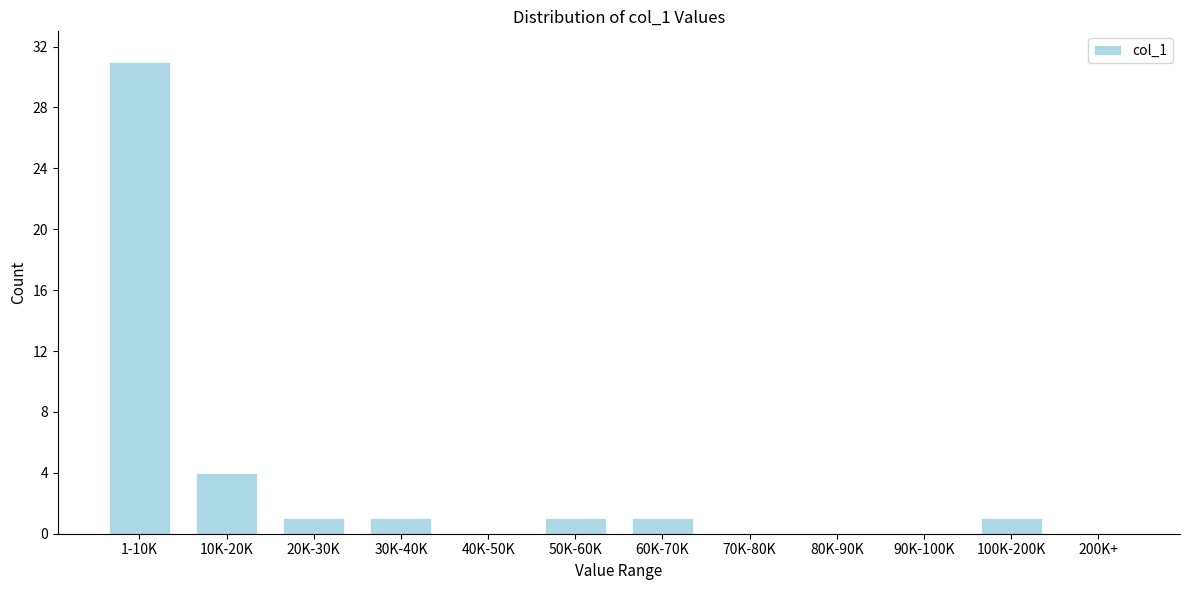

Reading left to right, list all the values displayed in this chart.

1-10K=31	10K-20K=4	20K-30K=1	30K-40K=1	40K-50K=0	50K-60K=1	60K-70K=1	70K-80K=0	80K-90K=0	90K-100K=0	100K-200K=1	200K+=0